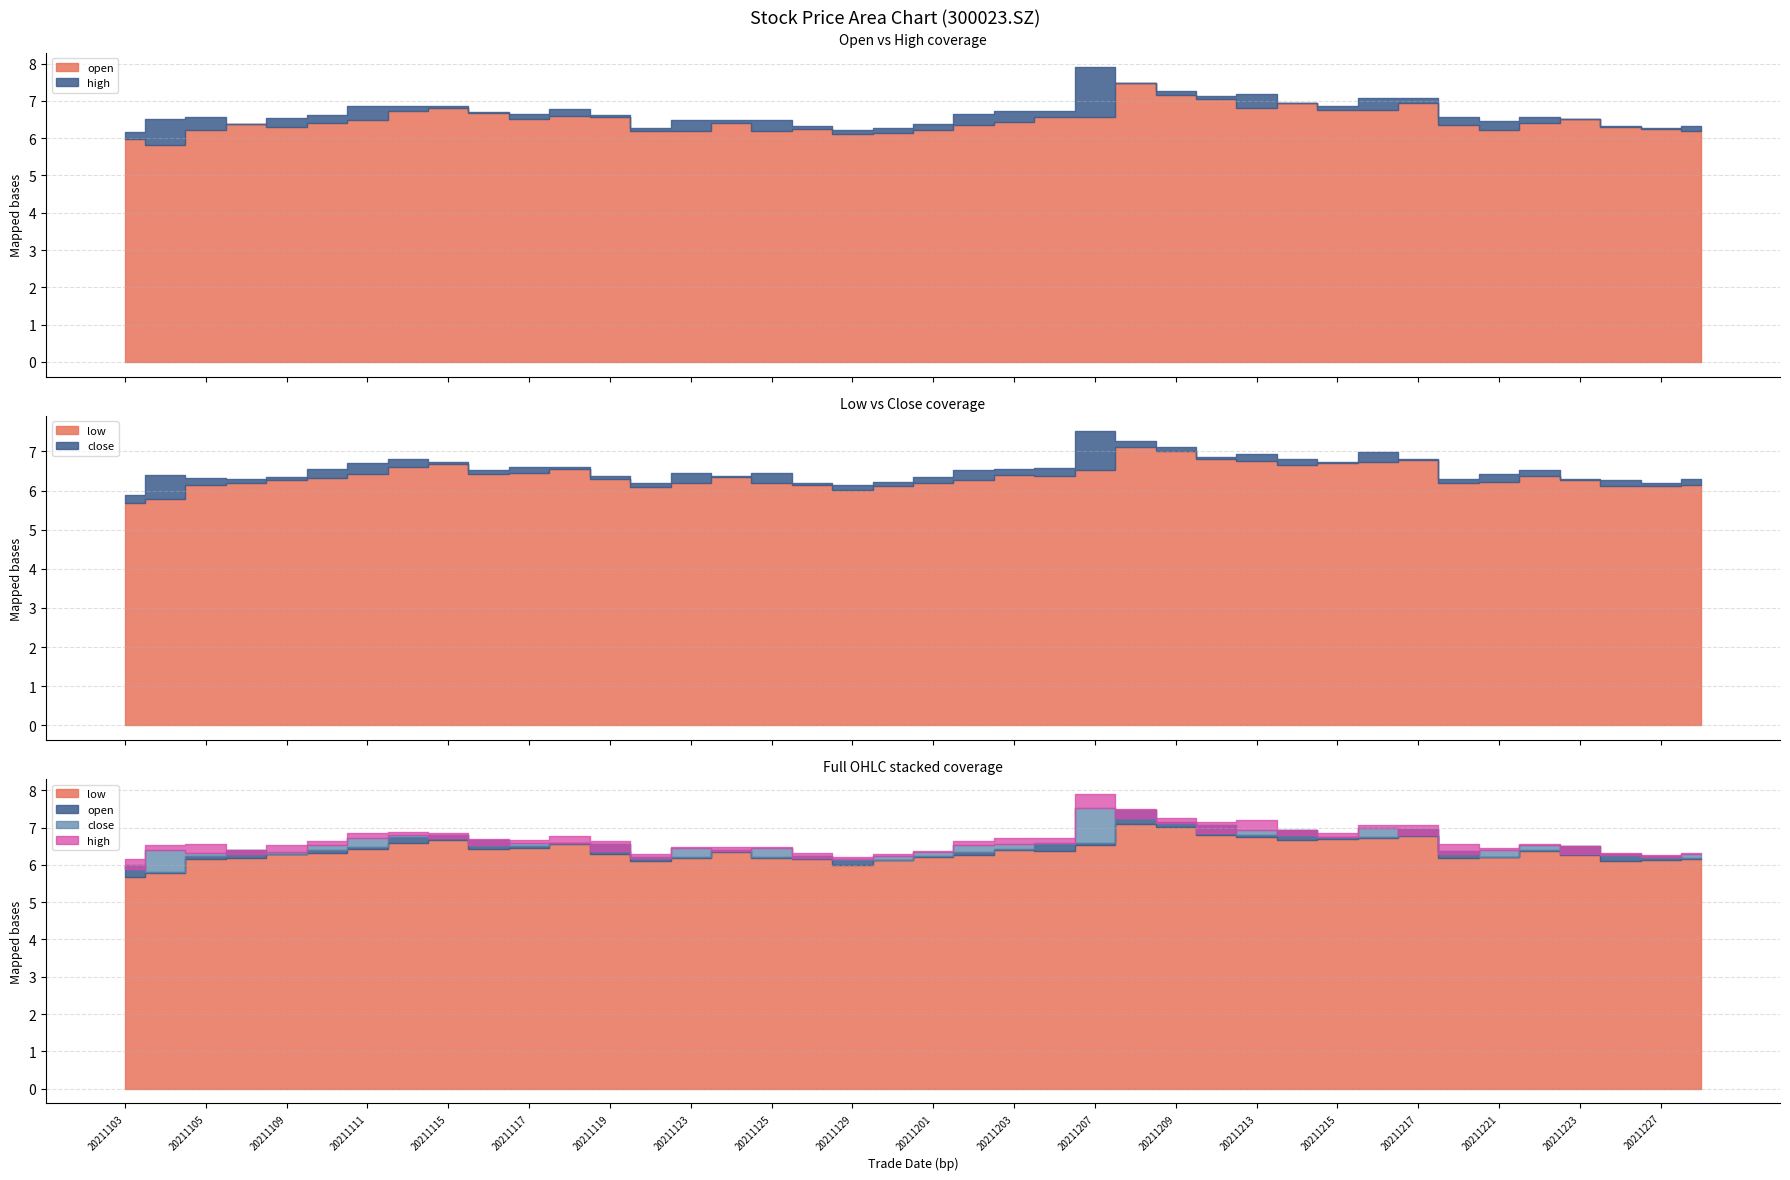

At which category does the chart reach its minimum across all series?

20211103